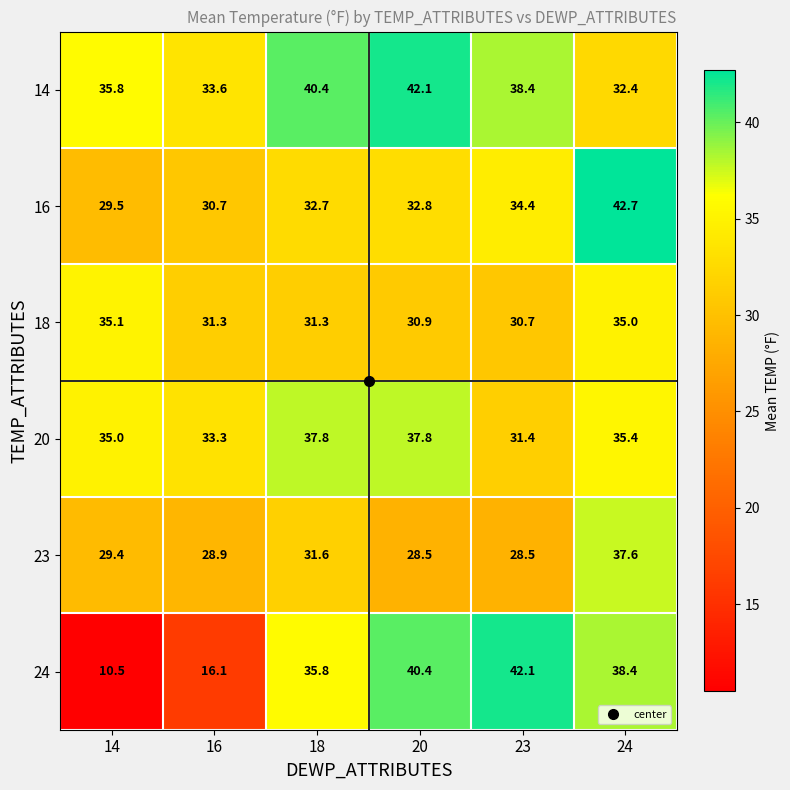

How many series are shown in this chart?

6